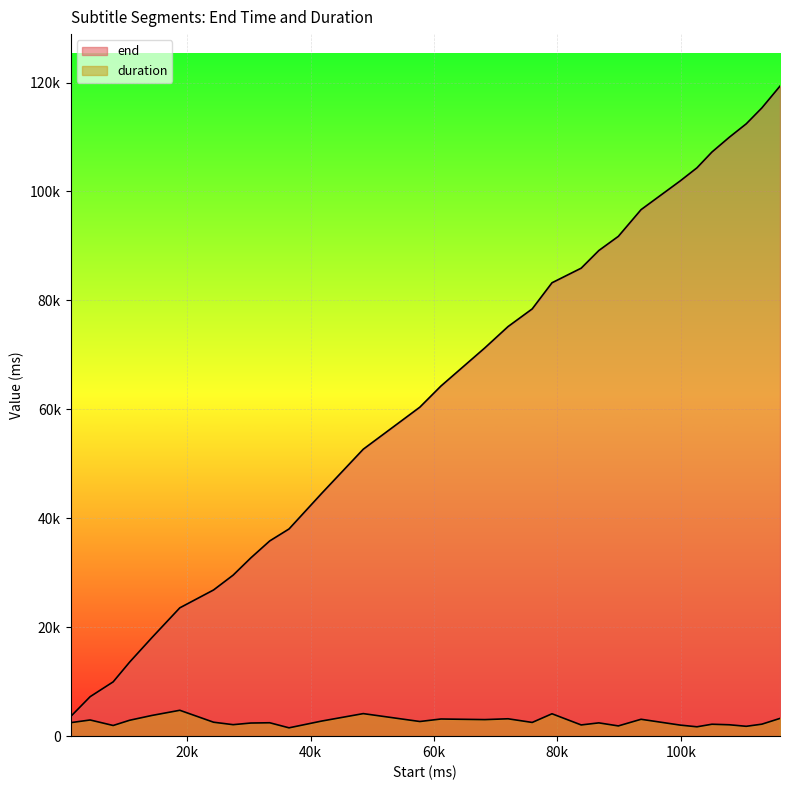

Reading left to right, extract all data points from this chart.

end: 1130=3610	4280=7250	8010=9970	10680=13600	14280=18080	18810=23560	24280=26840	27450=29560	30310=32720	33380=35840	36510=38040	41790=44560	48540=52680	57710=60400	61130=64280	68240=71280	72010=75200	75920=78440	79130=83240	83860=85920	86720=89160	89880=91760	93560=96660	99910=101940	102620=104340	105050=107240	107870=109960	110610=112420	113140=115340	116080=119340
duration: 1130=2480	4280=2970	8010=1960	10680=2920	14280=3800	18810=4750	24280=2560	27450=2110	30310=2410	33380=2460	36510=1530	41790=2770	48540=4140	57710=2690	61130=3150	68240=3040	72010=3190	75920=2520	79130=4110	83860=2060	86720=2440	89880=1880	93560=3100	99910=2030	102620=1720	105050=2190	107870=2090	110610=1810	113140=2200	116080=3260